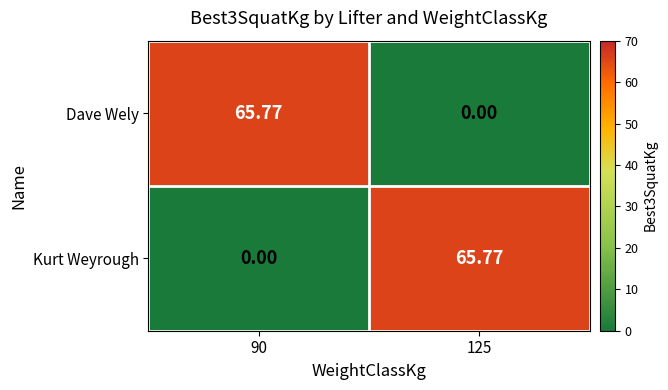

Rank the series at 125 from lowest to highest value.

Dave Wely, Kurt Weyrough